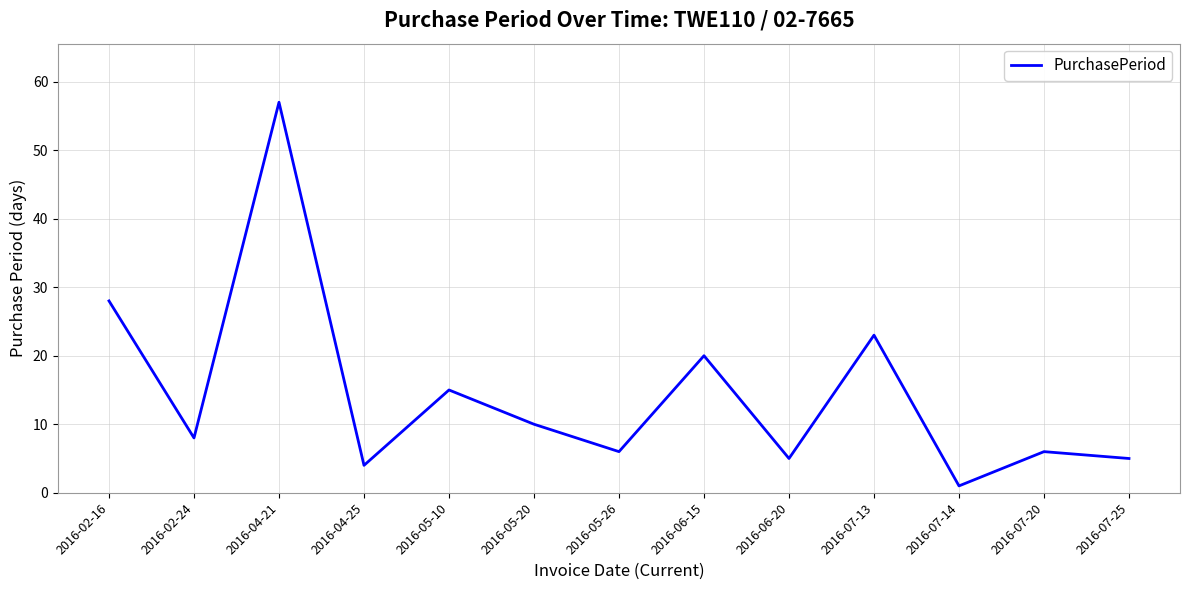

Approximately how many times larger is the value at 2016-07-25 compared to 2016-05-20?

0.5